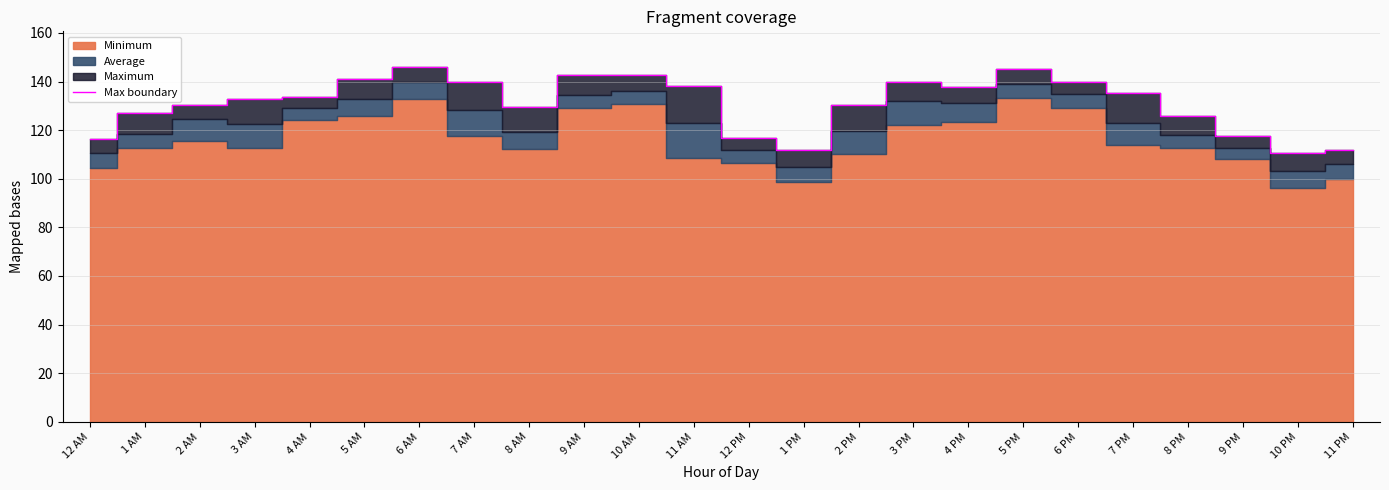

At which label is the value closest to 128?

1 AM